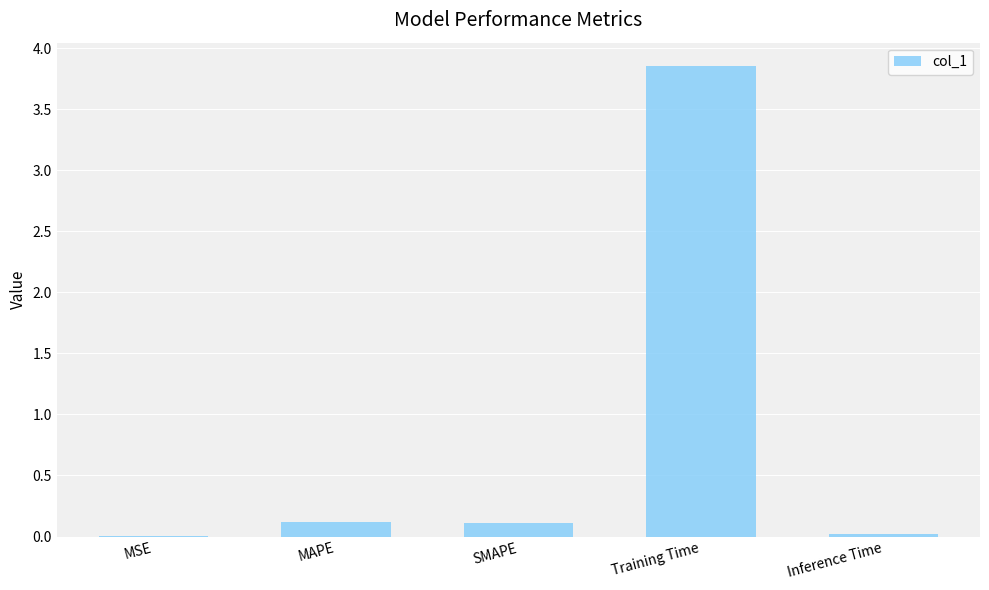

Which category has the highest value across all series?

Training Time